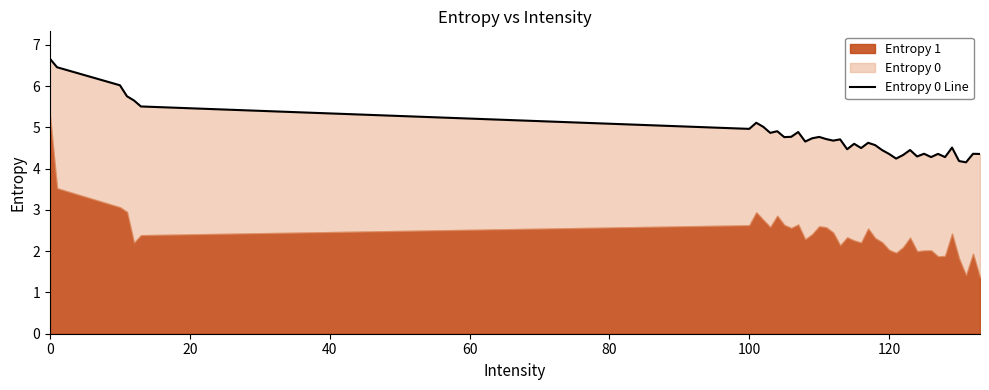

How many interior local valleys (lower than both neighbors) does the data have?

12